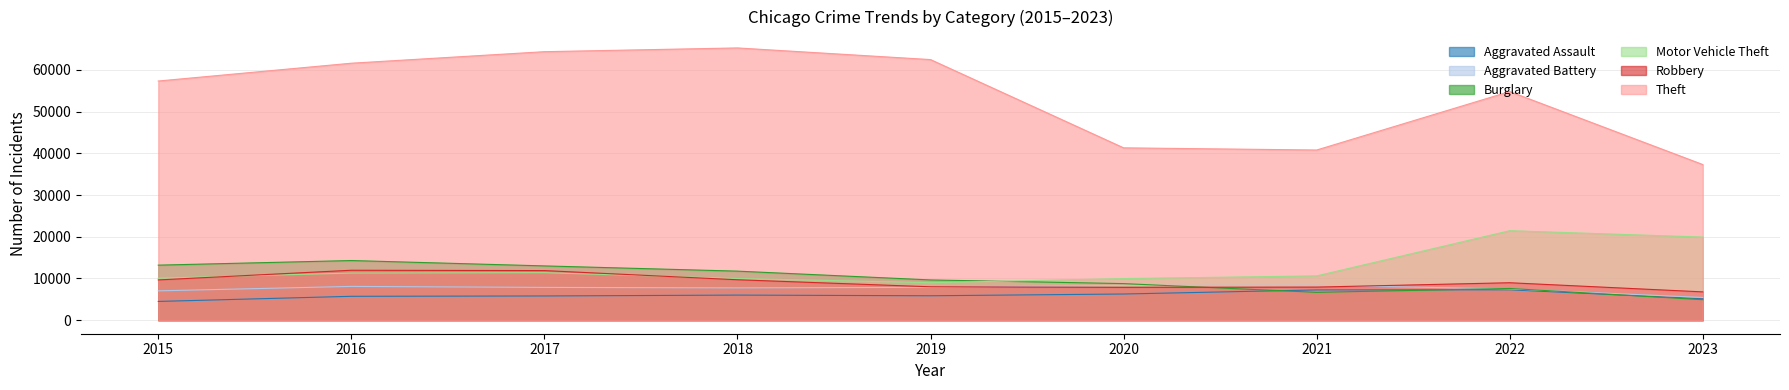

Reading left to right, transcribe all the data shown in this chart.

Aggravated Assault: 2015=4480	2016=5712	2017=5793	2018=6001	2019=5841	2020=6262	2021=7242	2022=7280	2023=5107
Aggravated Battery: 2015=7018	2016=8086	2017=7845	2018=7734	2019=7857	2020=8320	2021=8347	2022=7489	2023=5434
Burglary: 2015=13184	2016=14289	2017=13001	2018=11747	2019=9638	2020=8758	2021=6659	2022=7593	2023=4896
Motor Vehicle Theft: 2015=10068	2016=11286	2017=11380	2018=9985	2019=8977	2020=9959	2021=10602	2022=21449	2023=19920
Robbery: 2015=9638	2016=11960	2017=11880	2018=9681	2019=7995	2020=7855	2021=7918	2022=8964	2023=6773
Theft: 2015=57350	2016=61621	2017=64386	2018=65286	2019=62492	2020=41321	2021=40800	2022=54821	2023=37315